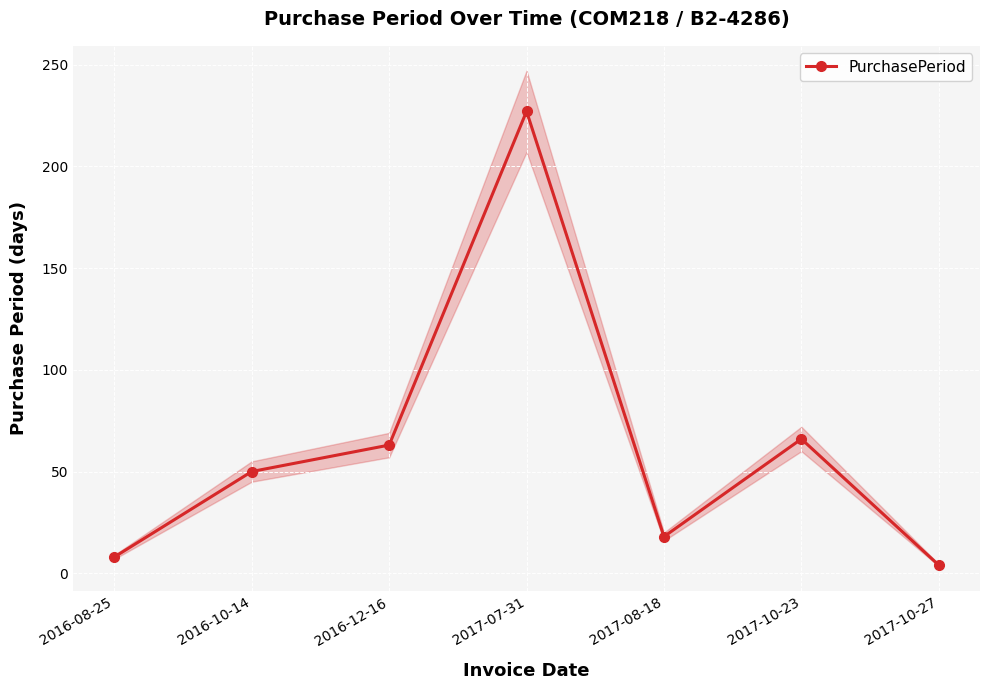

What is the ratio of the value at 2016-08-25 to the value at 2016-12-16?

0.1